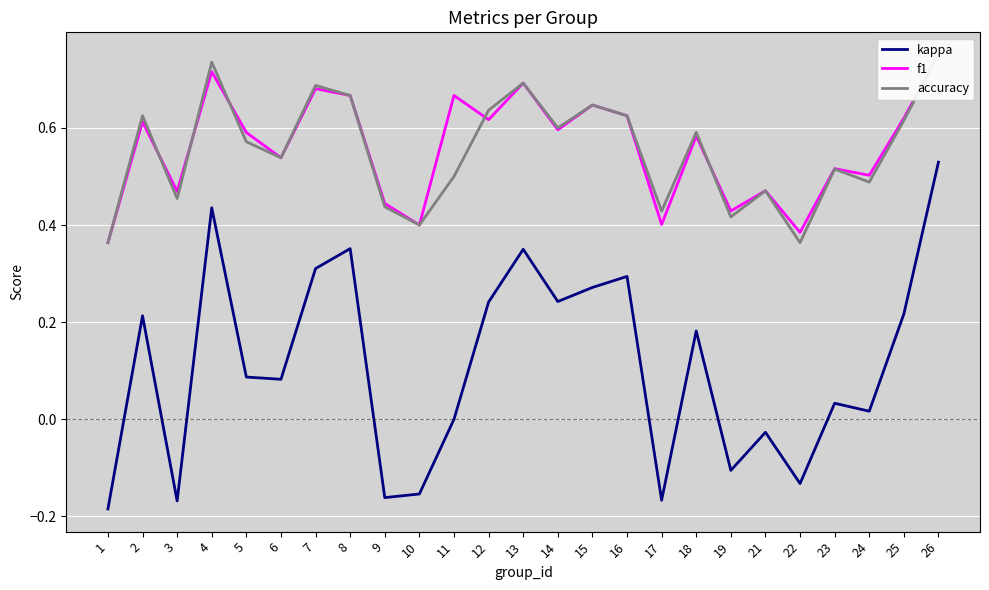

Which category has the lowest value across all series?

1